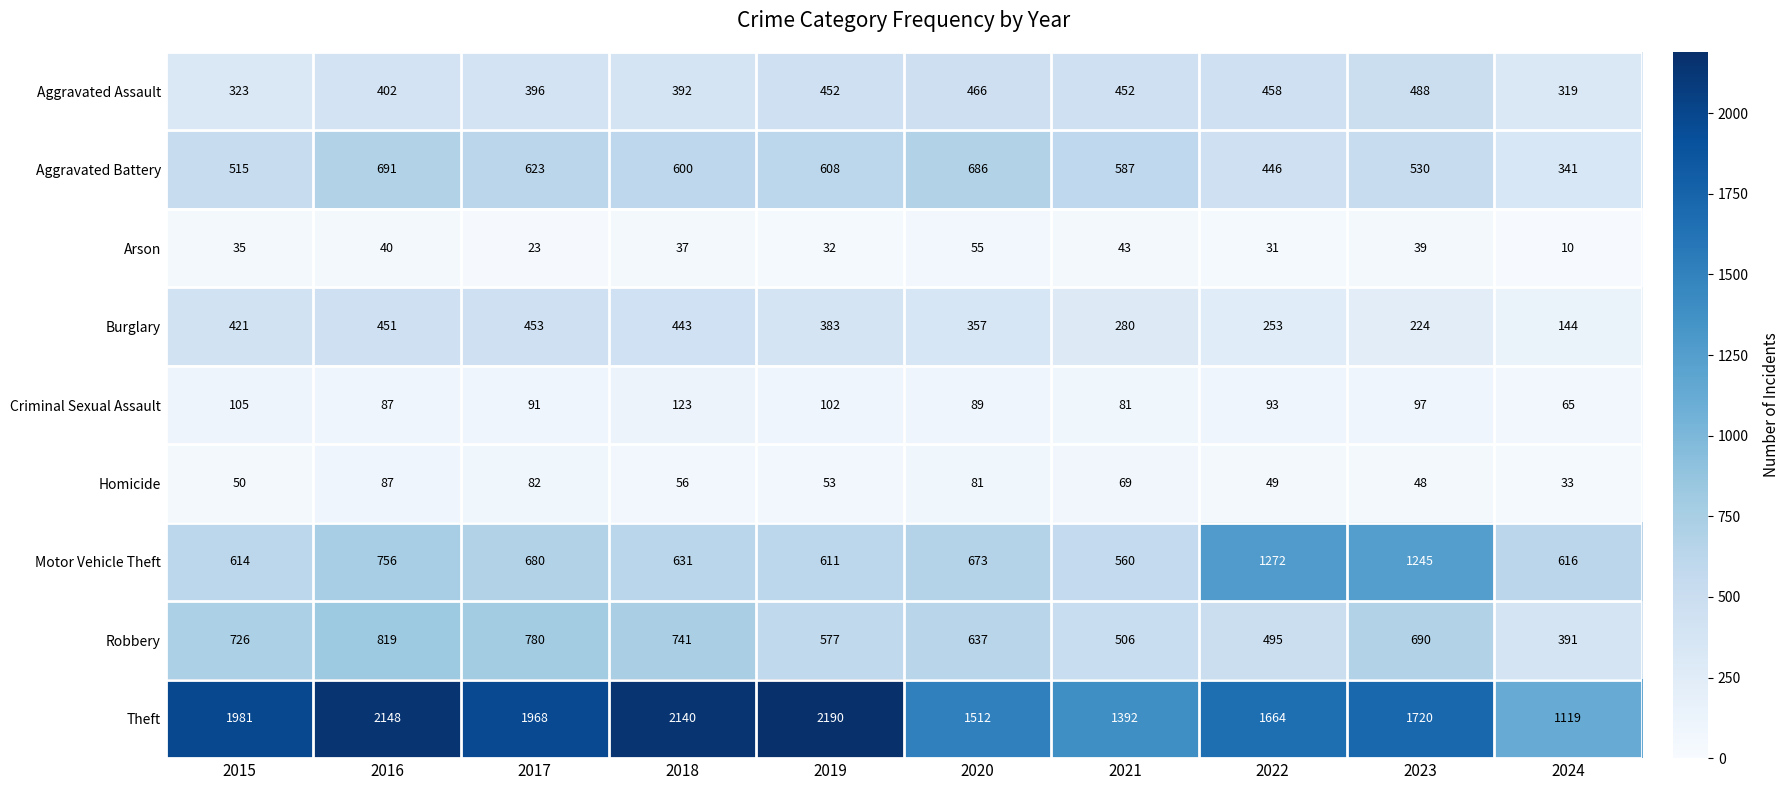

Rank the categories by Arson value from lowest to highest.

2024, 2017, 2022, 2019, 2015, 2018, 2023, 2016, 2021, 2020